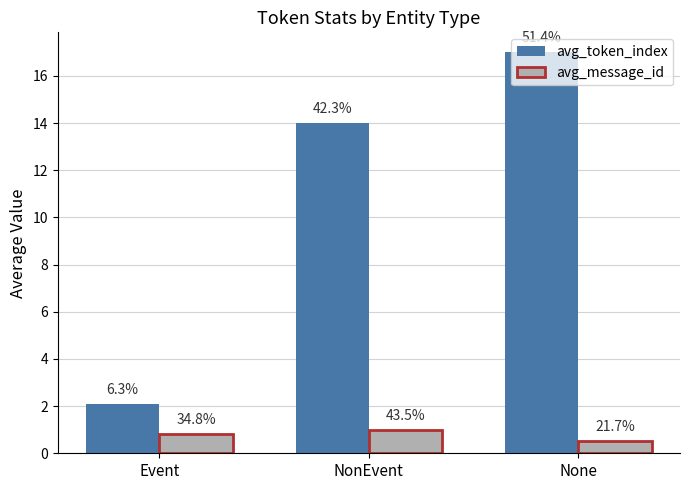

What is the sum of the avg_token_index values at NonEvent and None?

31.0